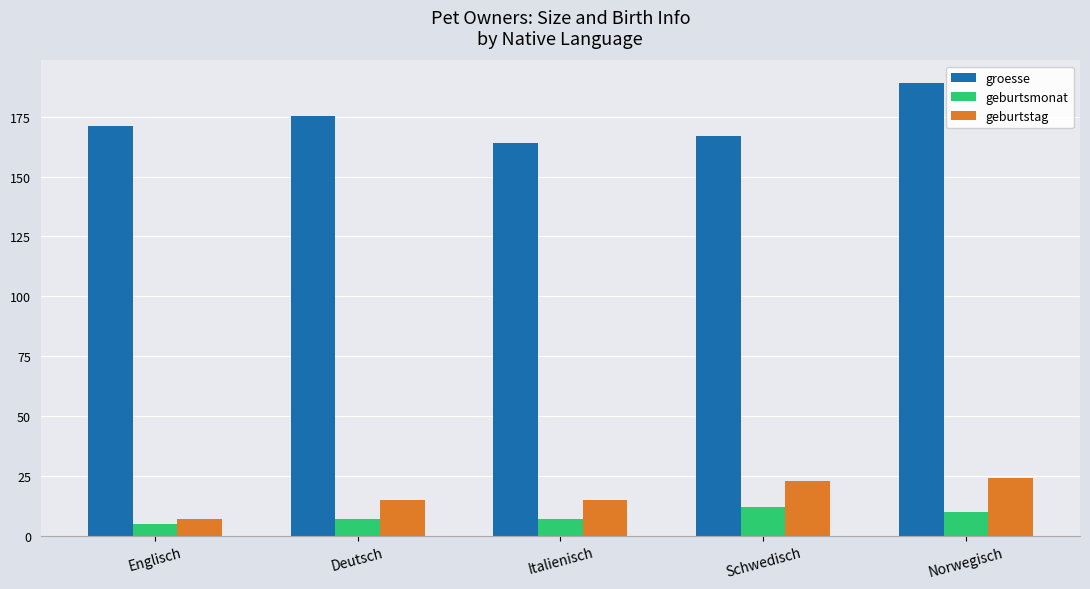

Which series has the largest total across all categories?

groesse